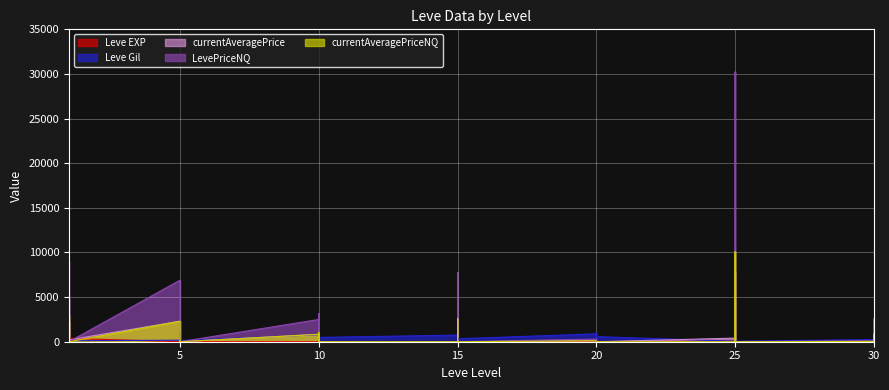

At which label does Leve Gil first exceed 390?

1